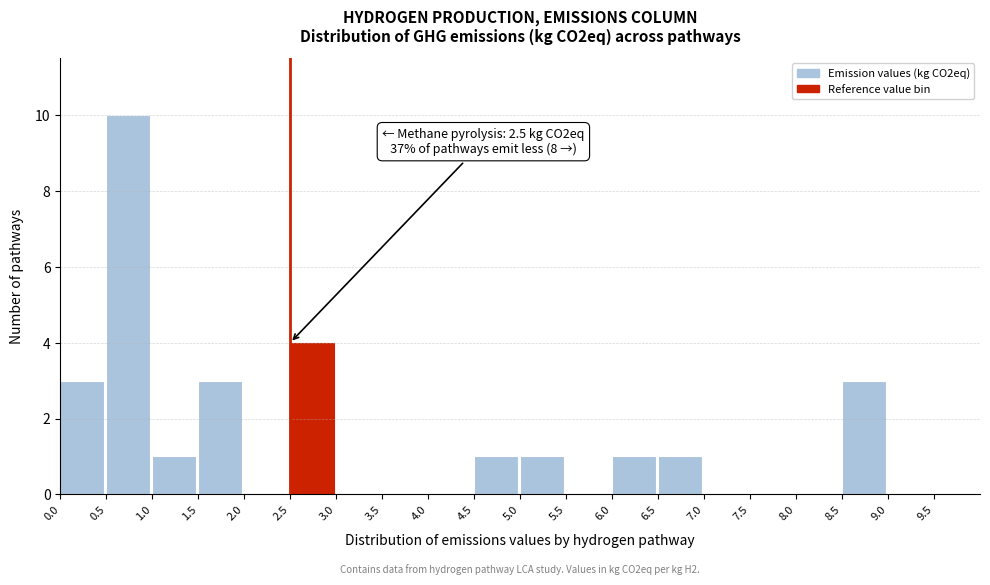

Which range on the x-axis has the tallest bar?

0.5 to 1.0